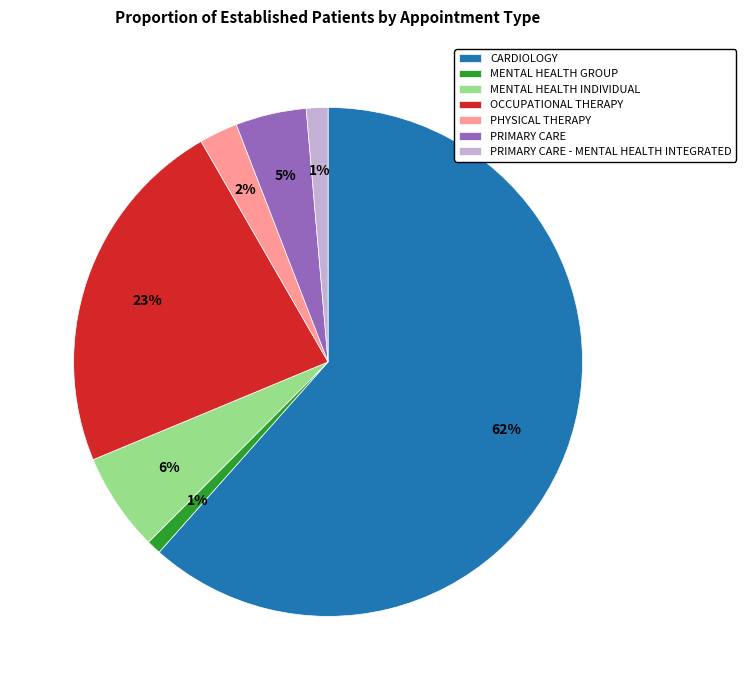

Which has a higher value, OCCUPATIONAL THERAPY or PRIMARY CARE - MENTAL HEALTH INTEGRATED?

OCCUPATIONAL THERAPY